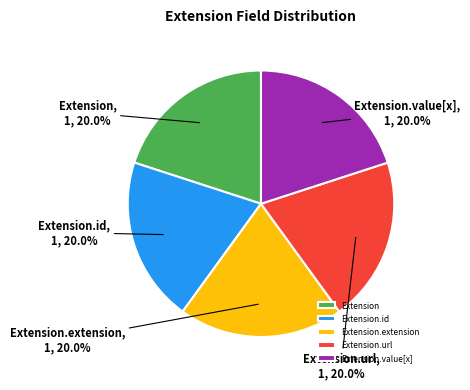

Is there any slice that represents more than half of the pie?

No